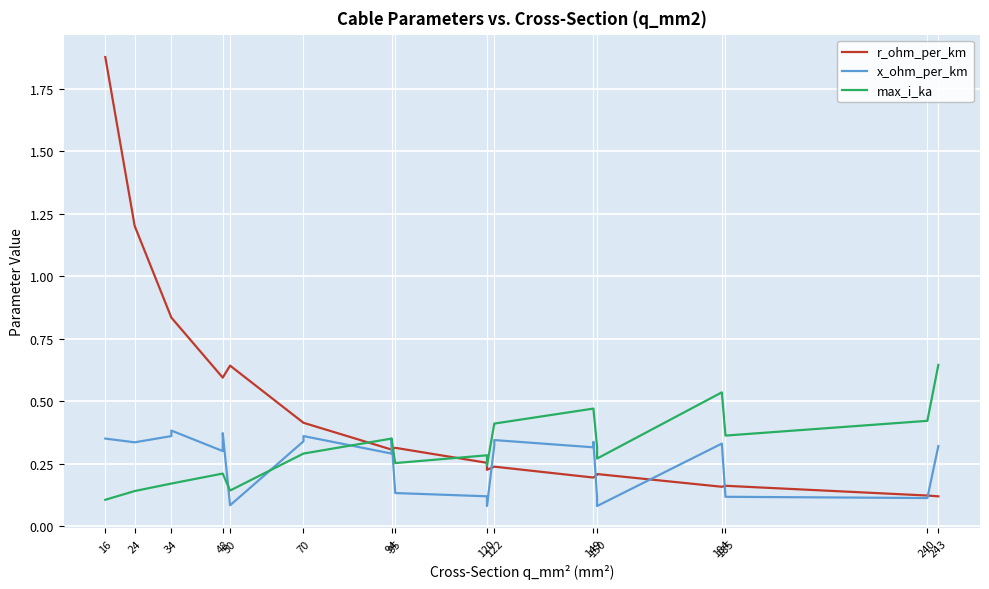

What is the sum of all r_ohm_per_km values?

11.5